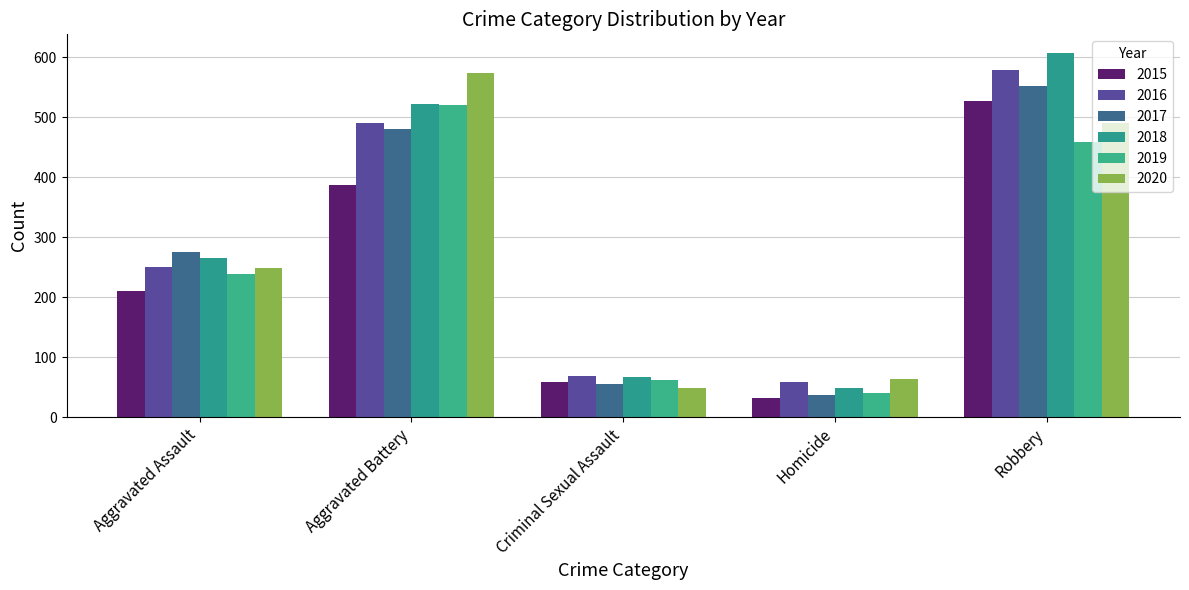

Reading left to right, what are all the values shown in this chart?

2015: 210	387	58	32	527
2016: 250	491	69	59	579
2017: 276	480	55	37	553
2018: 265	522	66	49	608
2019: 238	520	61	40	458
2020: 249	574	49	63	491